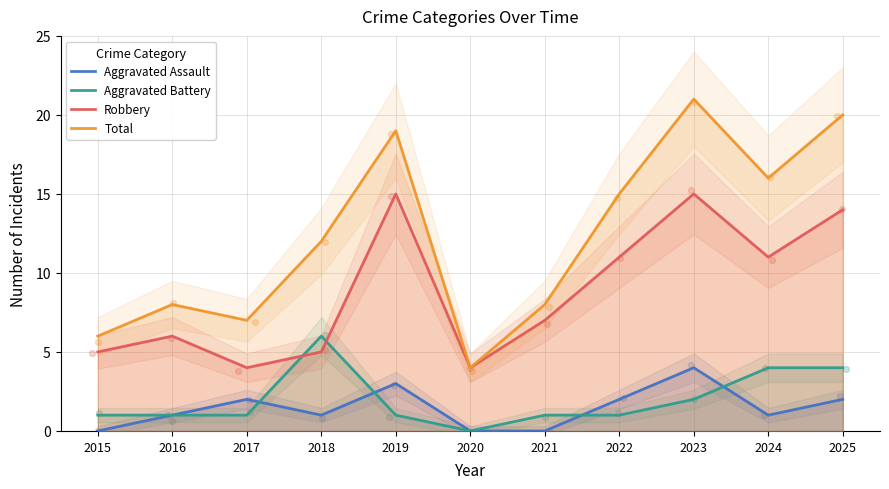

Is the value of Aggravated Assault at 2020 greater than the value of Robbery at 2016?

No